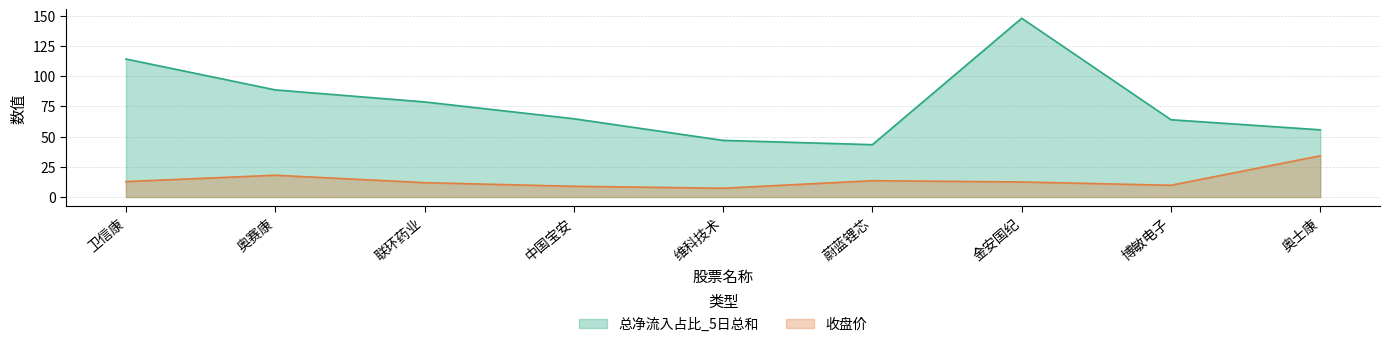

True or false: 总净流入占比_5日总和 and 收盘价 intersect in this chart.

False